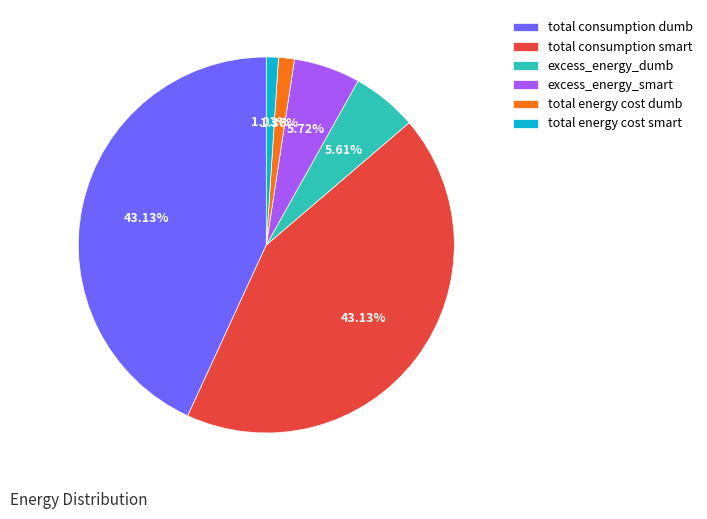

To the nearest percent, what is the combined percentage of total consumption dumb and total energy cost smart?

44%